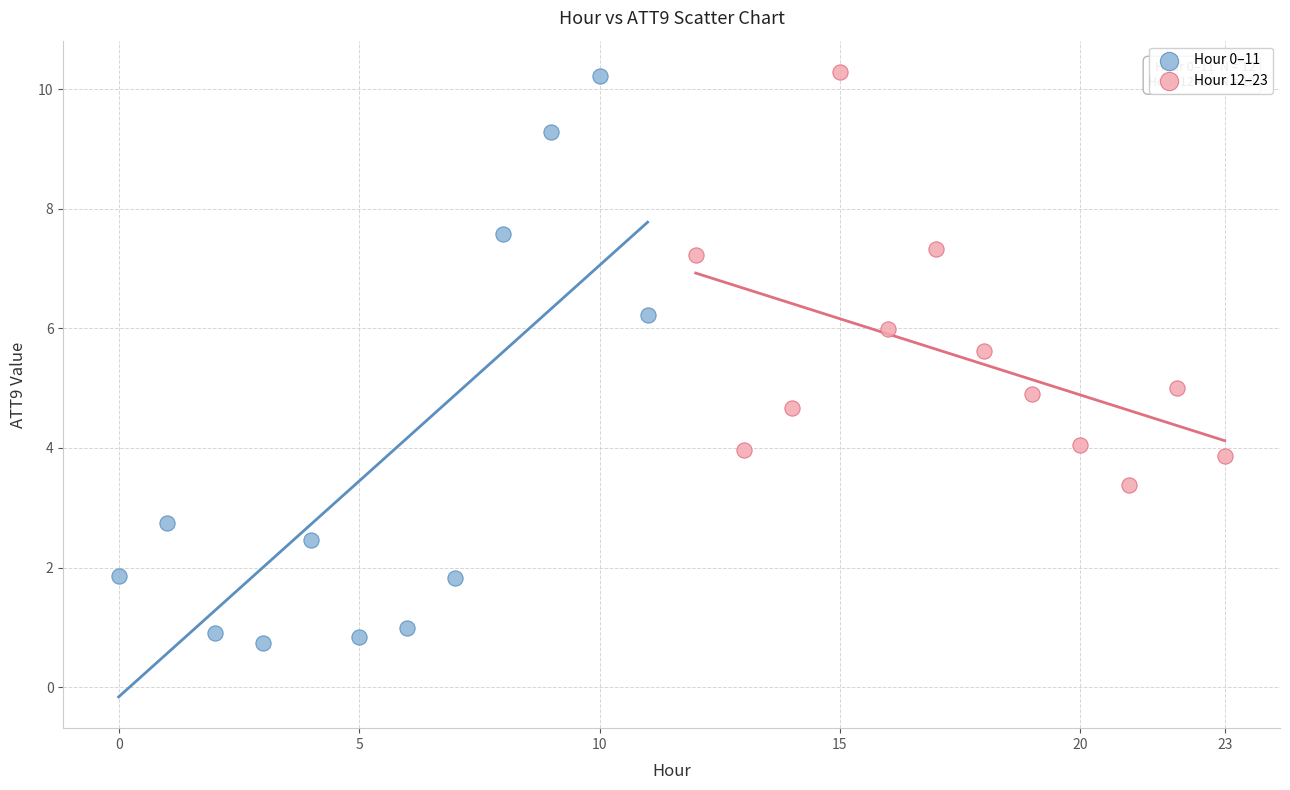

Which series has the widest spread of Y values?

Hour 0–11